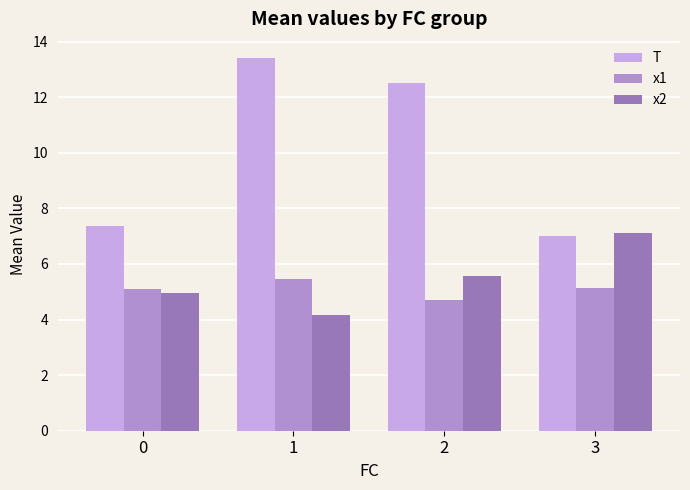

How many bars are there in each group?

3